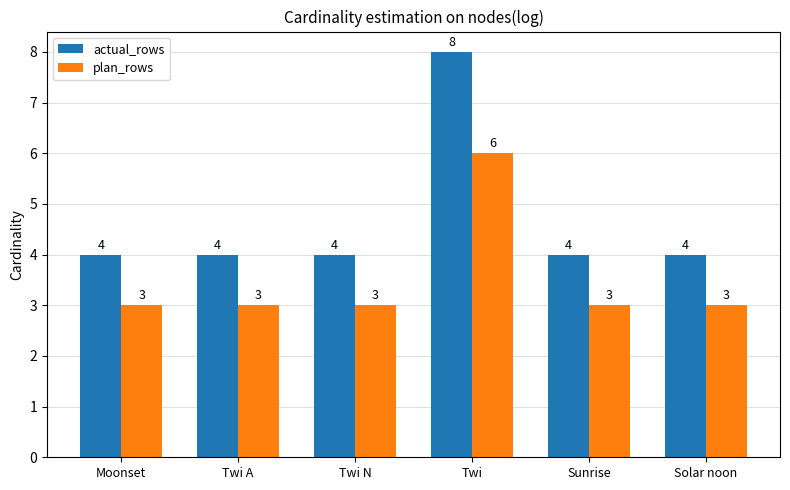

What is the label of the 1st bar from the right?

Solar noon